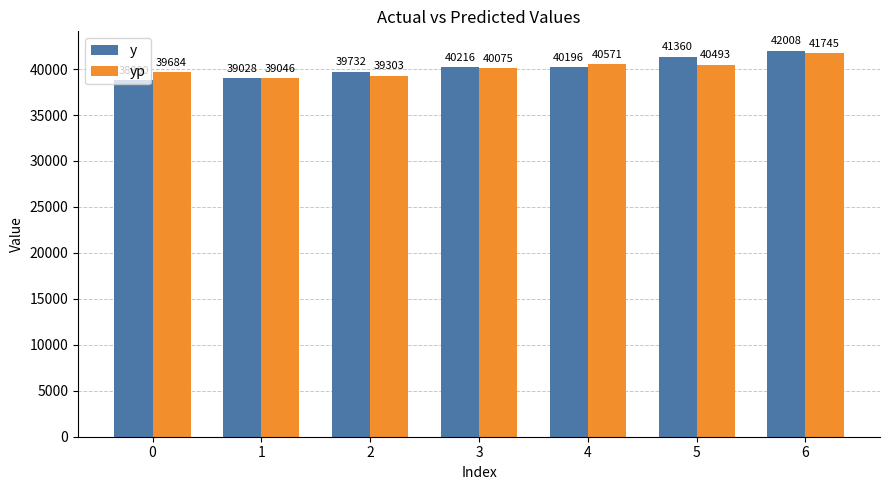

List the labels in order of y value, largest first.

6, 5, 3, 4, 2, 1, 0